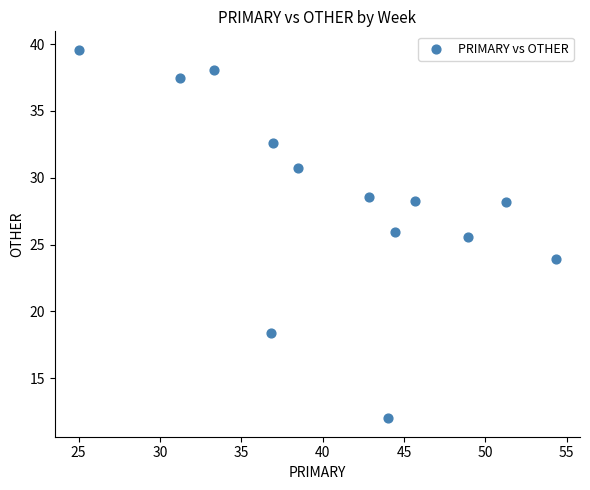

What Y value in the scatter plot is closest to 25?

25.5